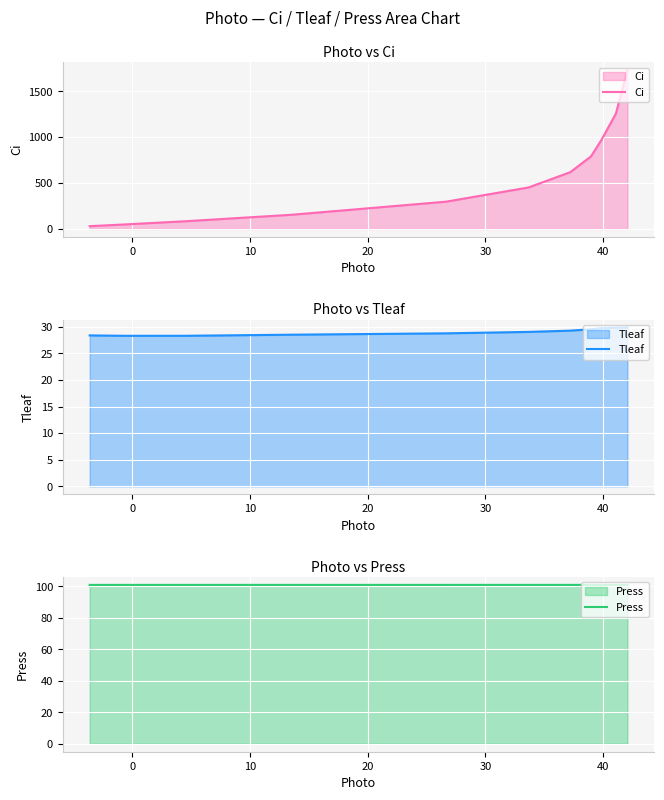

How many data points in Tleaf are less than 29?

5